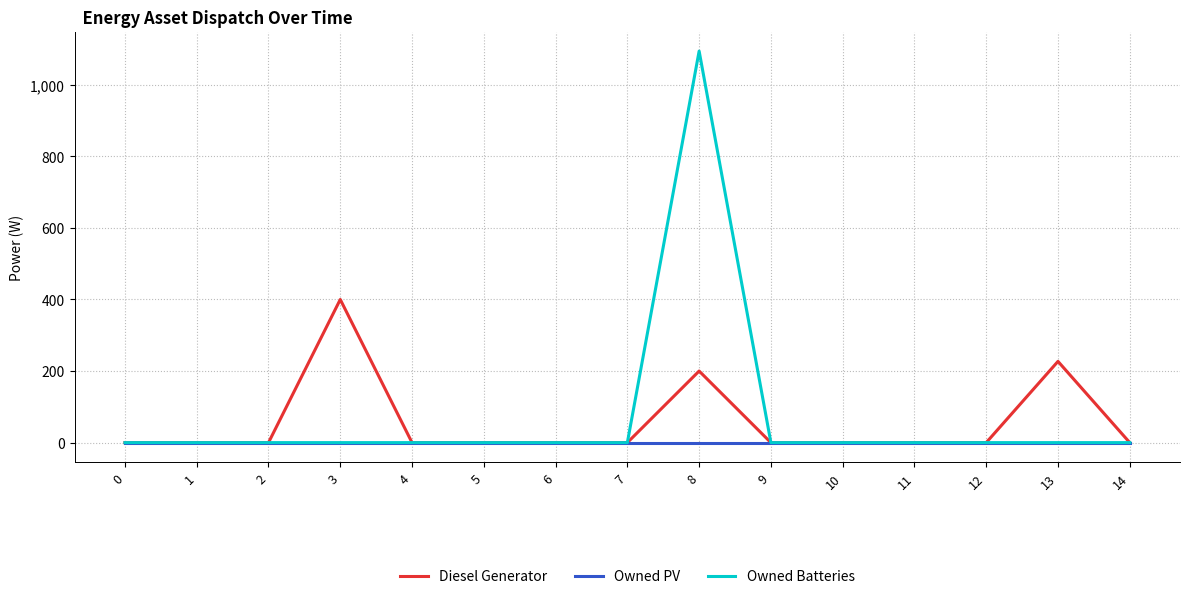

What is the difference between the second highest and second lowest values in the Diesel Generator series?

227